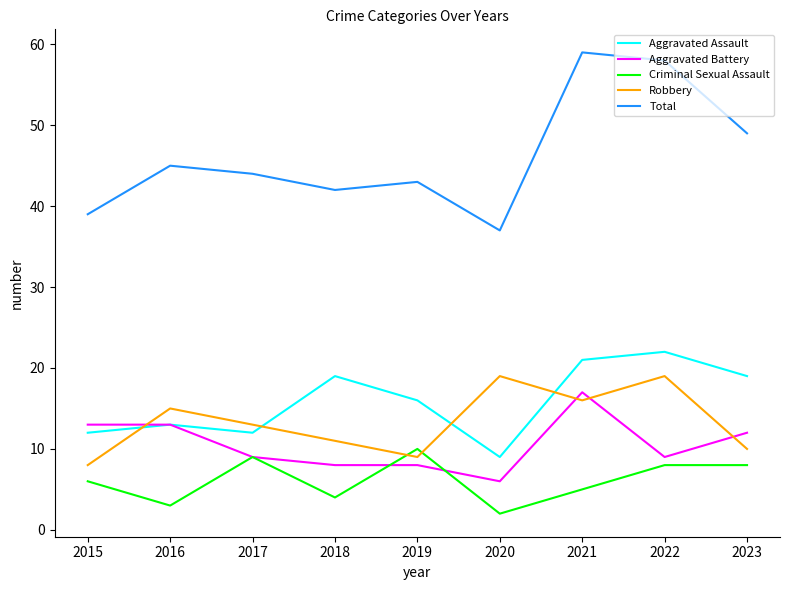

Which series has the largest range (max minus min)?

Total